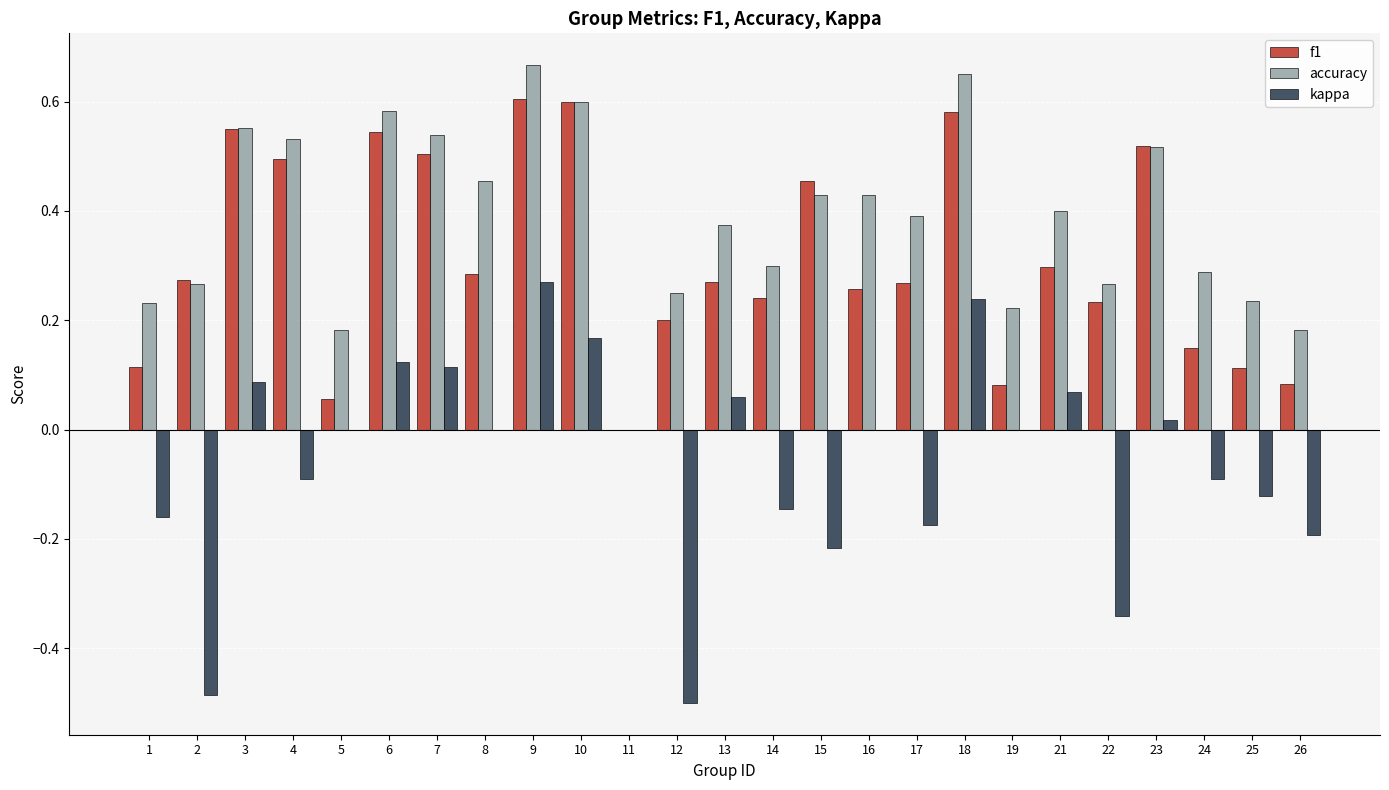

How many groups of bars are there?

25